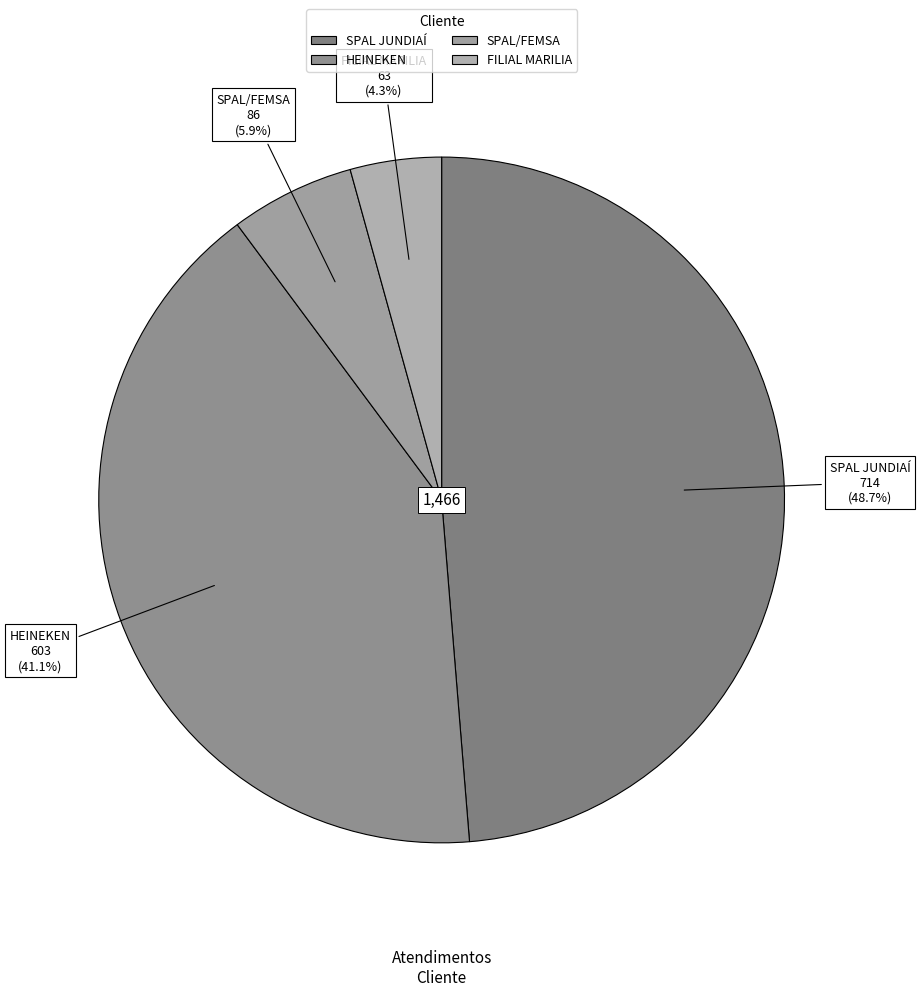

True or false: SPAL/FEMSA accounts for 6% of the total.

True